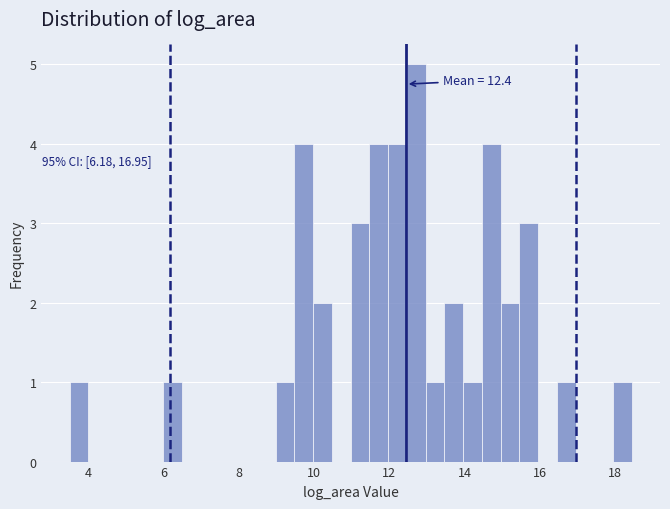

Around what value on the x-axis is the tallest bar? Give the approximate position of its centre, as read against the axis.

12.8